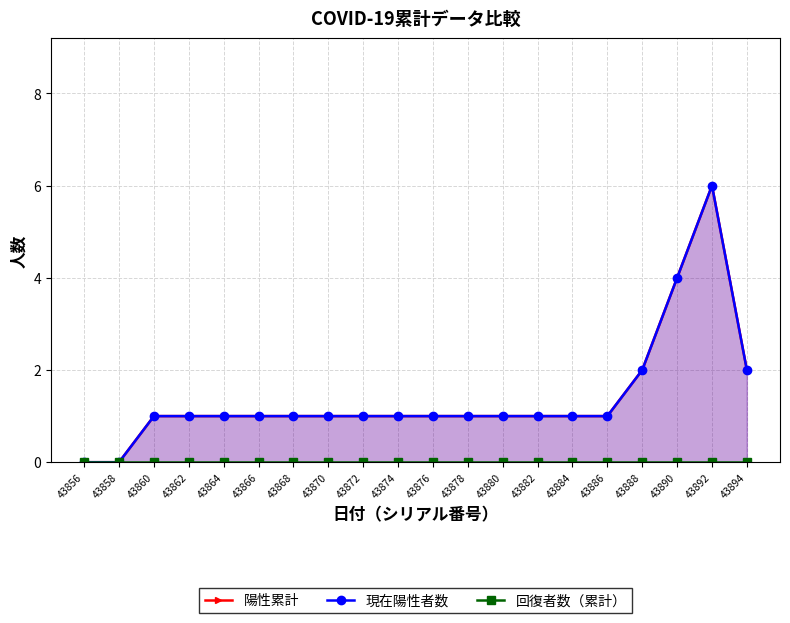

Is the value of 現在陽性者数 at 43874 greater than the value of 陽性累計 at 43892?

No